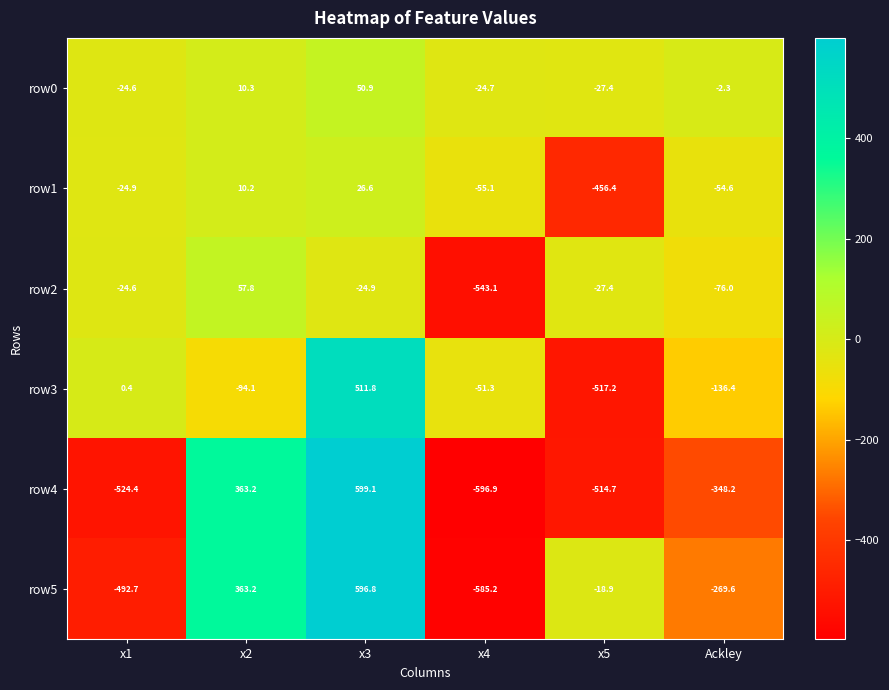

What is the total value across all series at x1?

-1090.8